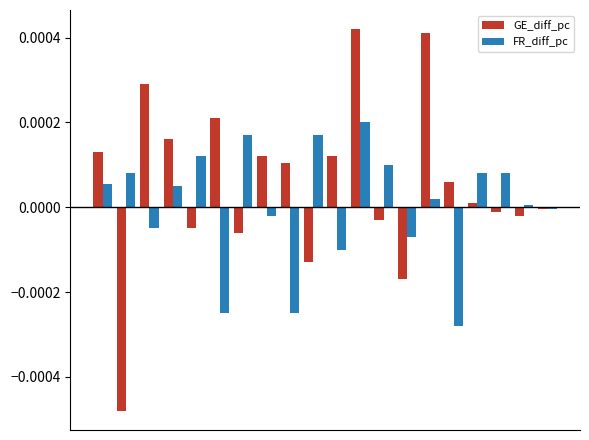

Rank the series by their average value, from highest to lowest.

GE_diff_pc, FR_diff_pc